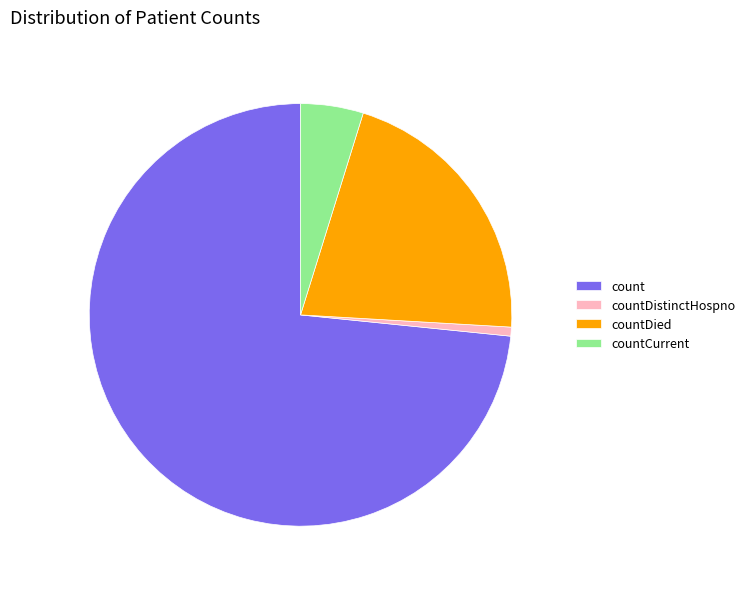

Which category has the biggest portion of the pie?

count